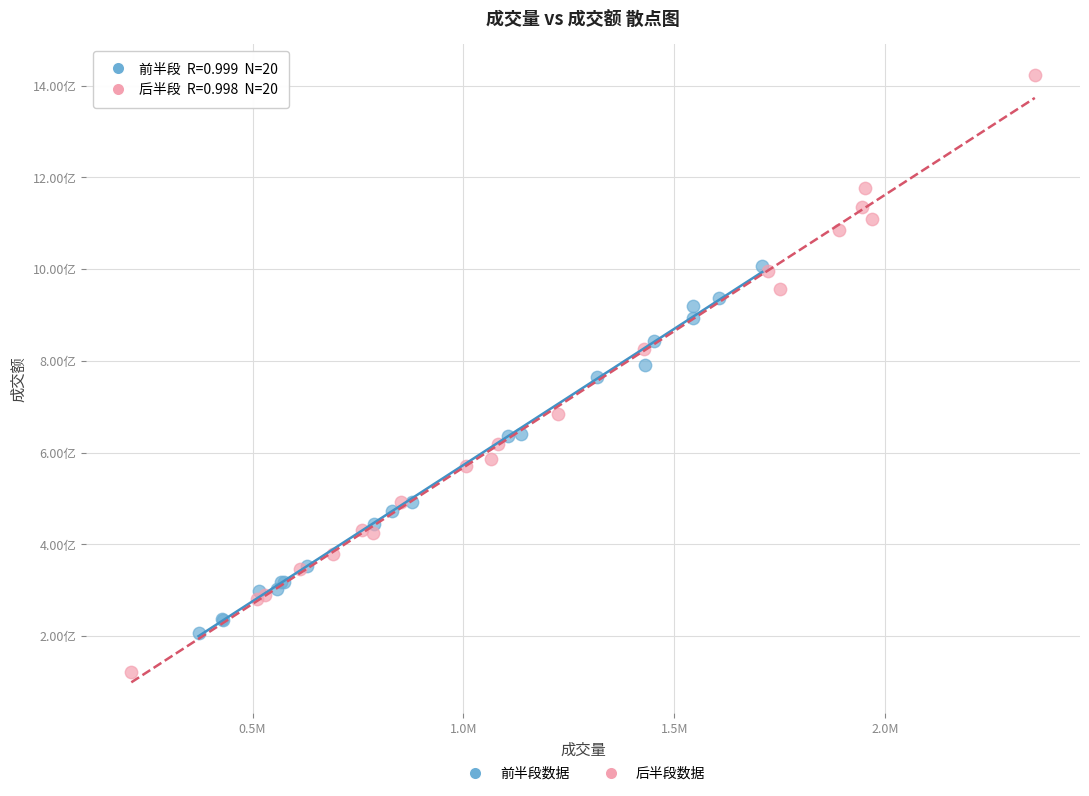

Which series reaches the minimum Y coordinate?

后半段数据